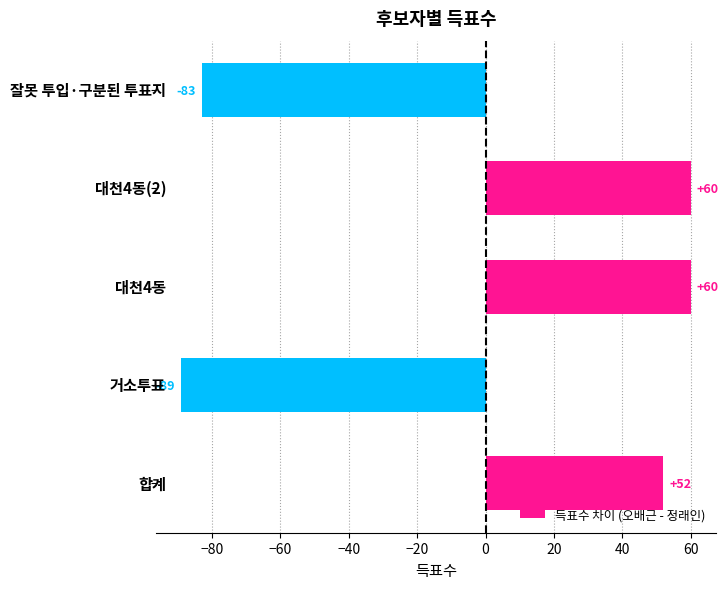

What is the difference between the maximum and minimum values?

149